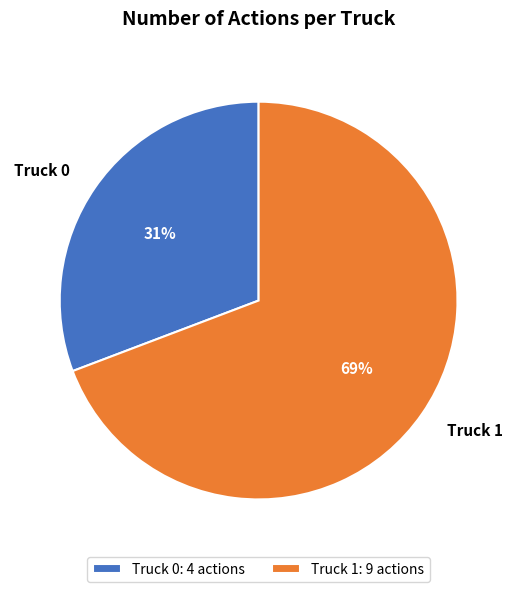

What is the largest slice in the pie chart?

Truck 1